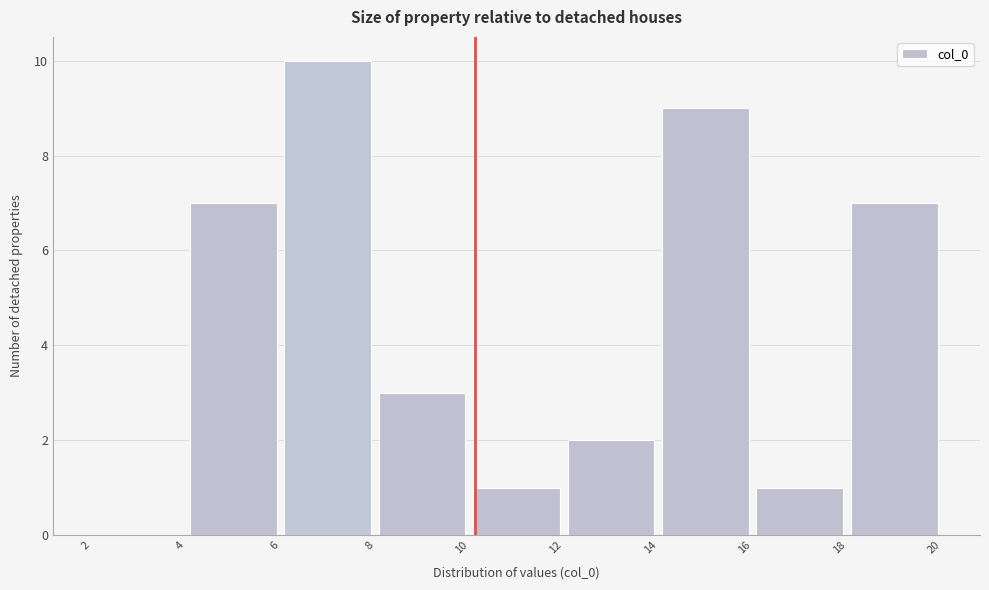

Over which range of the x-axis is the bar tallest?

6 to 8